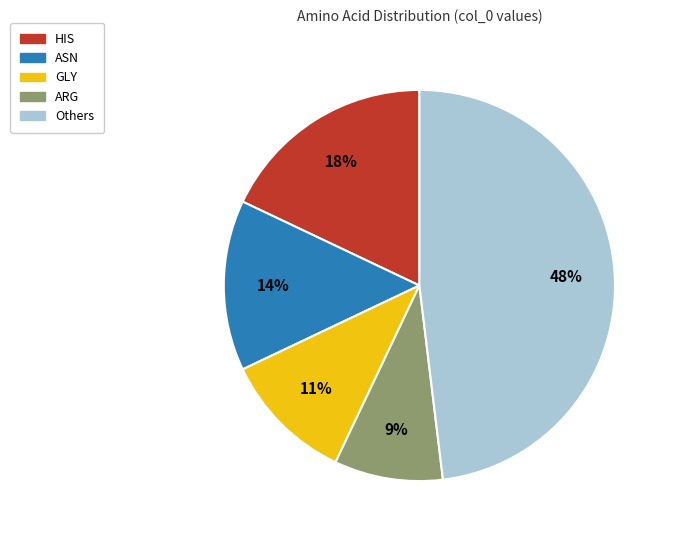

Does any single category account for the majority?

No